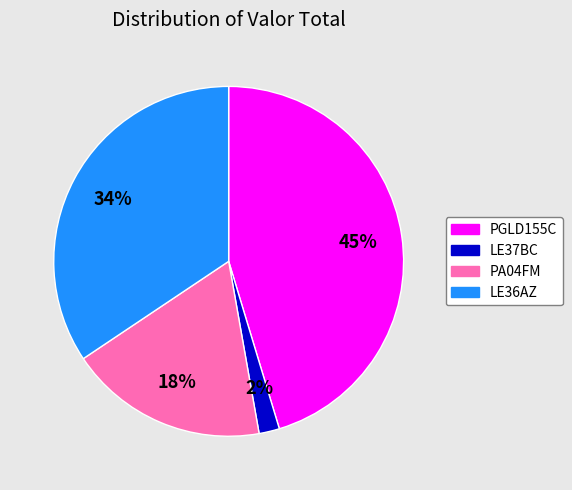

To the nearest percent, what percentage of the pie is PGLD155C?

45%